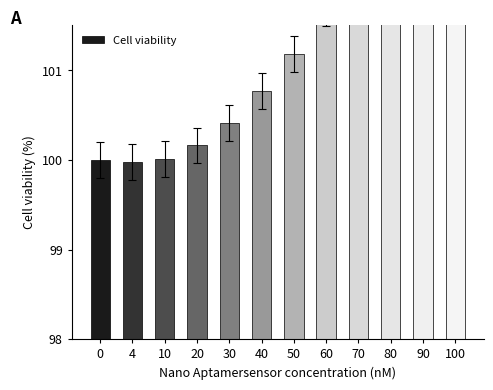

Does the chart contain any negative values?

No